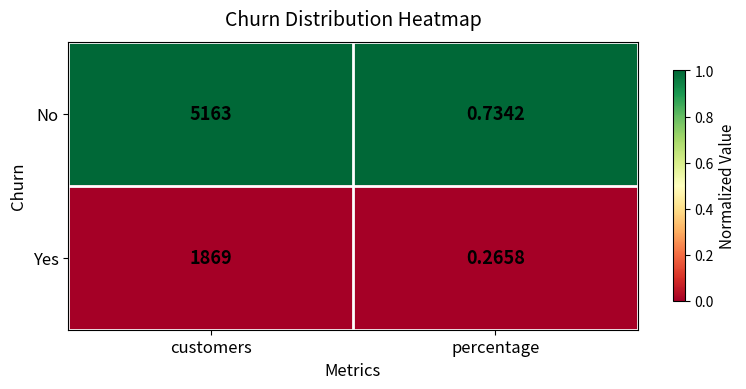

Which series changed the most between customers and percentage?

No